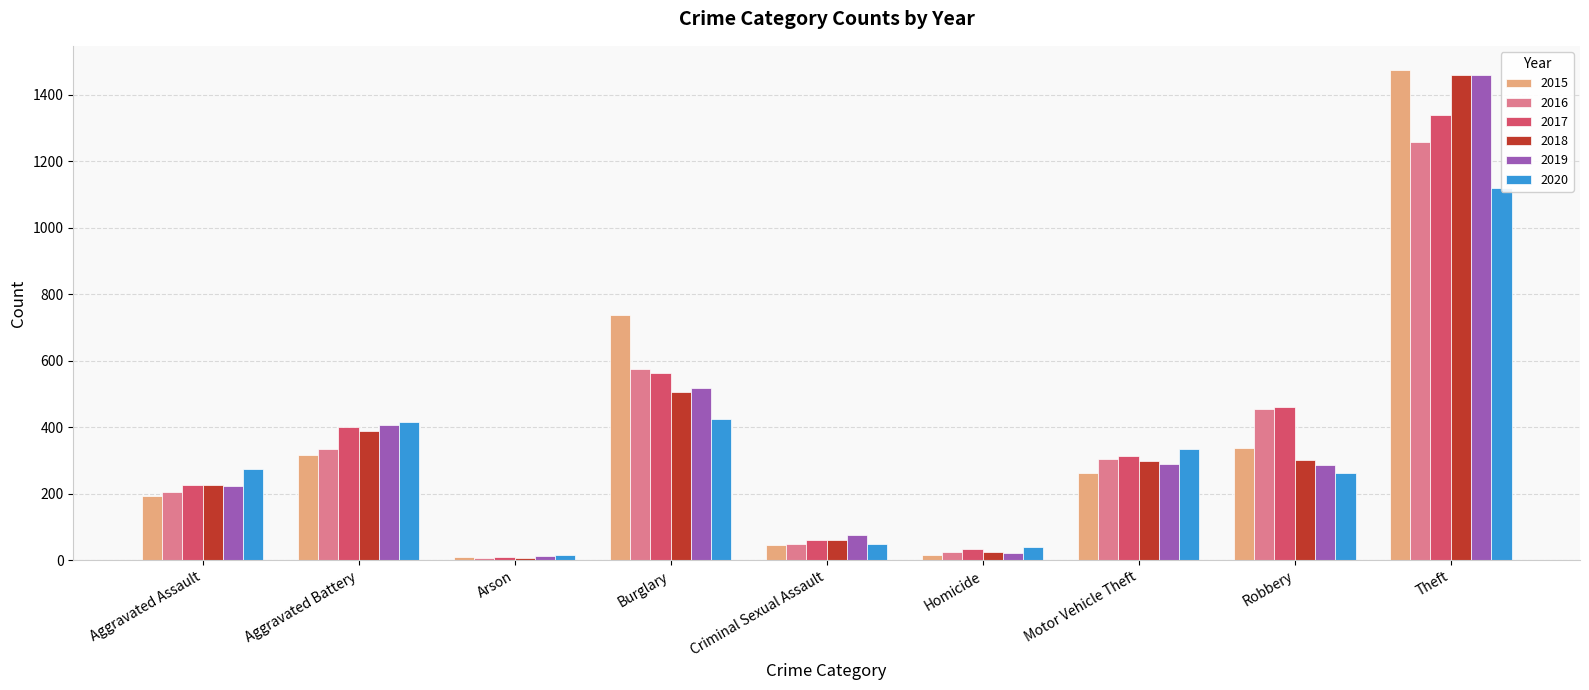

What is the difference between the maximum and minimum values in the 2018 series?

1454